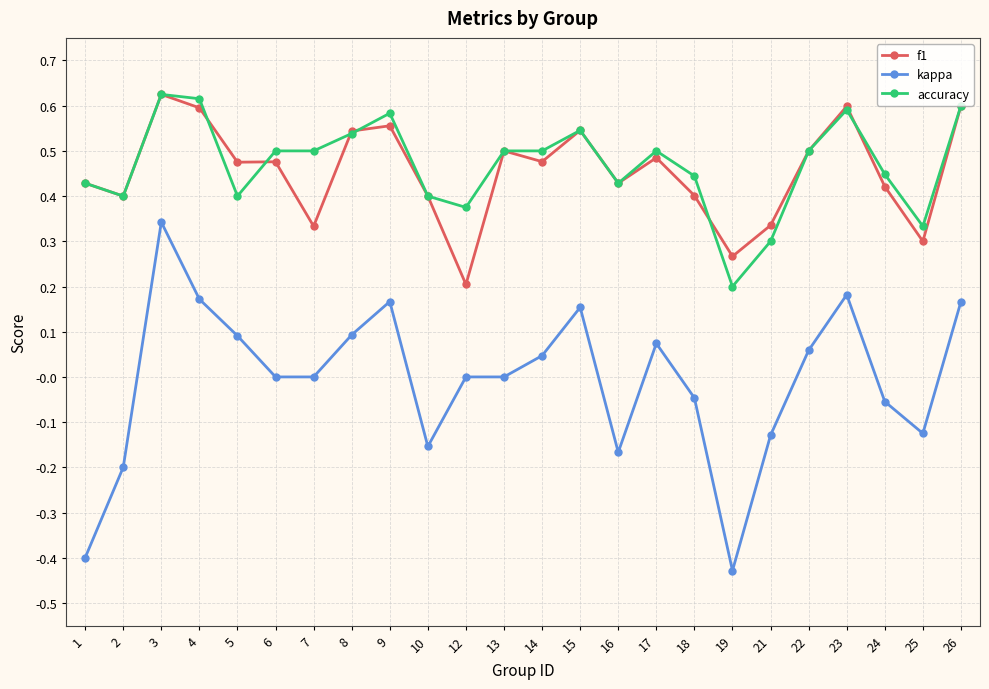

Where is the first local minimum for f1?

2